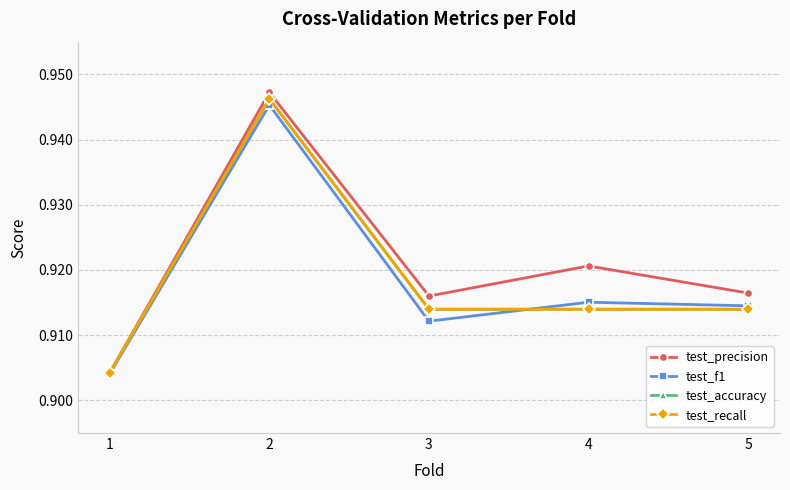

Is it true that test_precision equals 0.6 at 2?

False